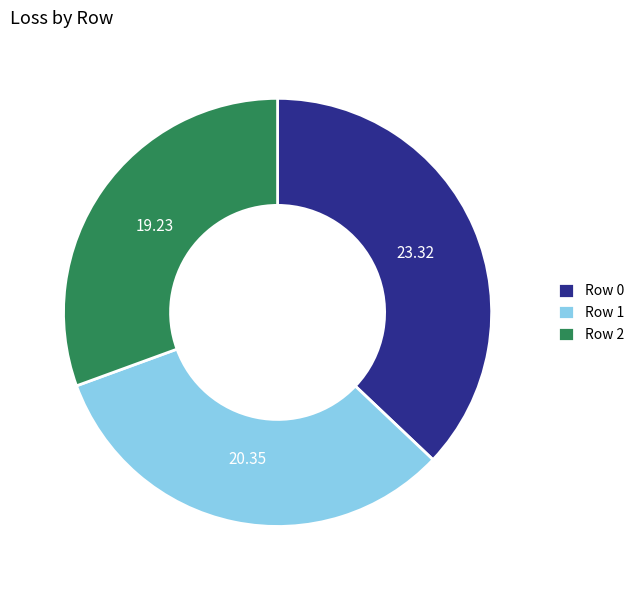

Do Row 0 and Row 2 together represent more than half of the pie?

Yes